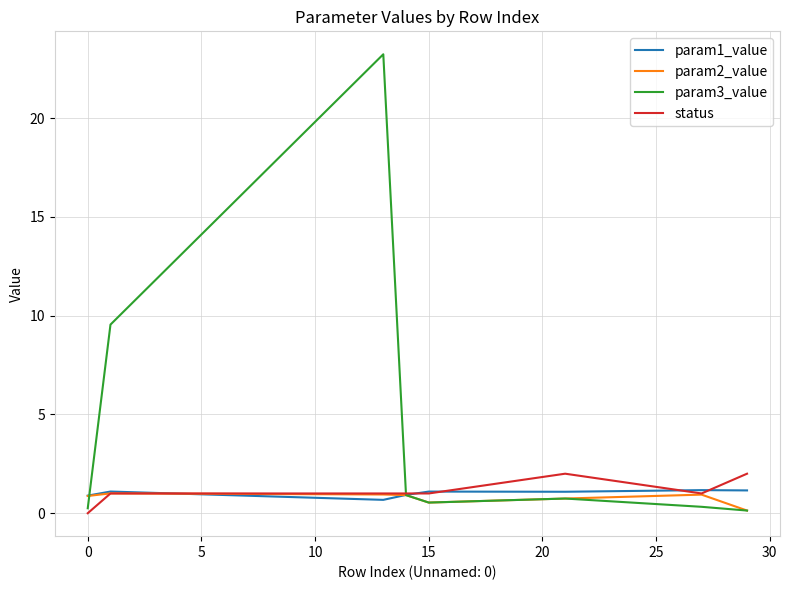

What is the difference between the maximum and minimum values in the param3_value series?

23.1